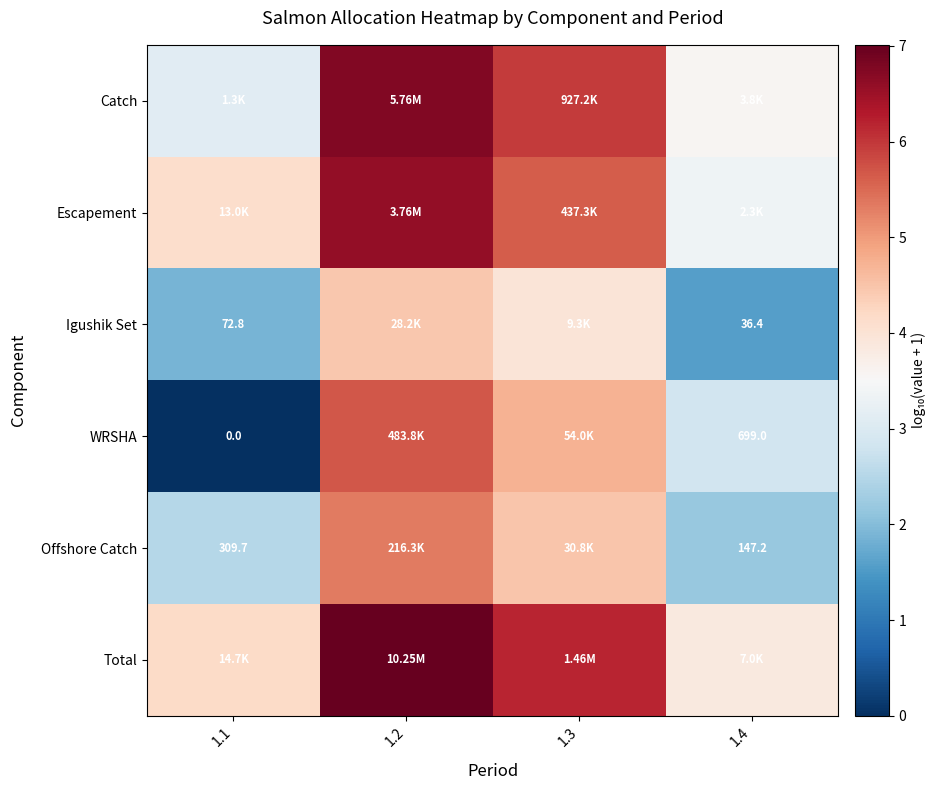

What is the difference between the second highest and second lowest values in the Escapement series?

1.5